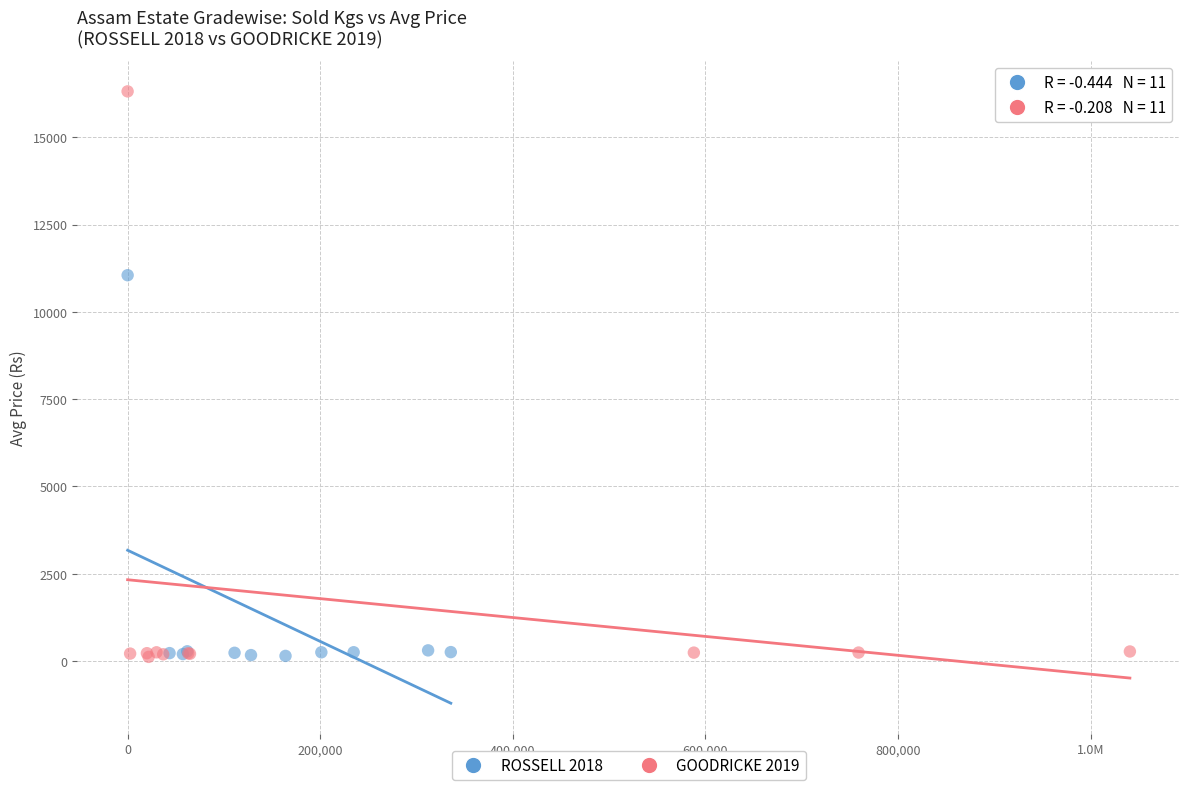

Which series reaches the maximum Y coordinate?

GOODRICKE 2019